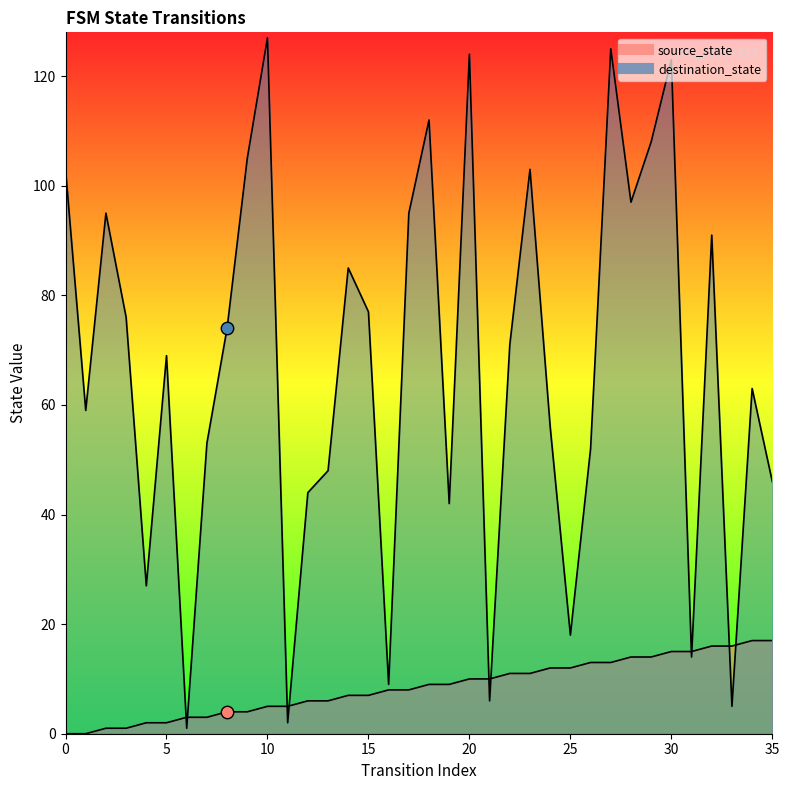

Is the value of source_state at 2 greater than the value of destination_state at 2?

No